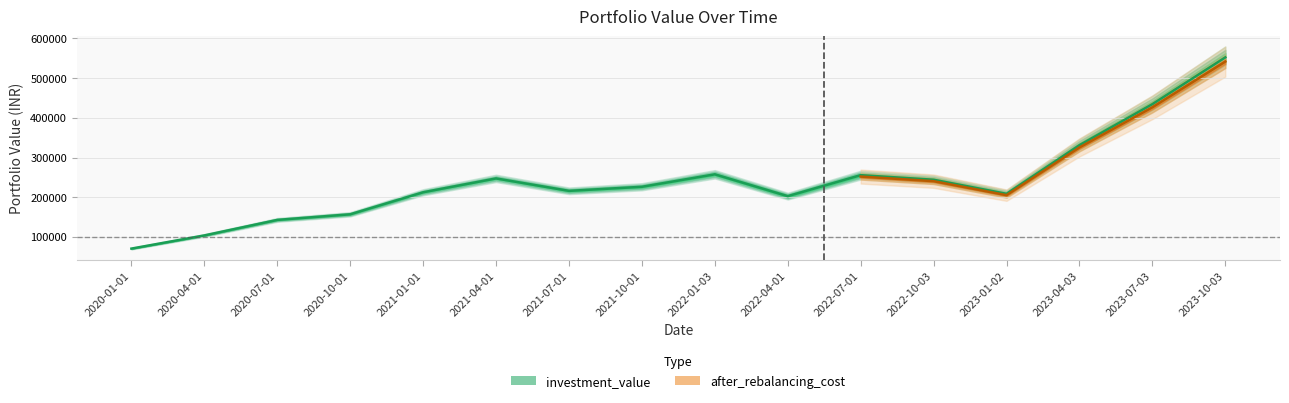

How many points are higher than both their immediate neighbors (excluding endpoints)?

3